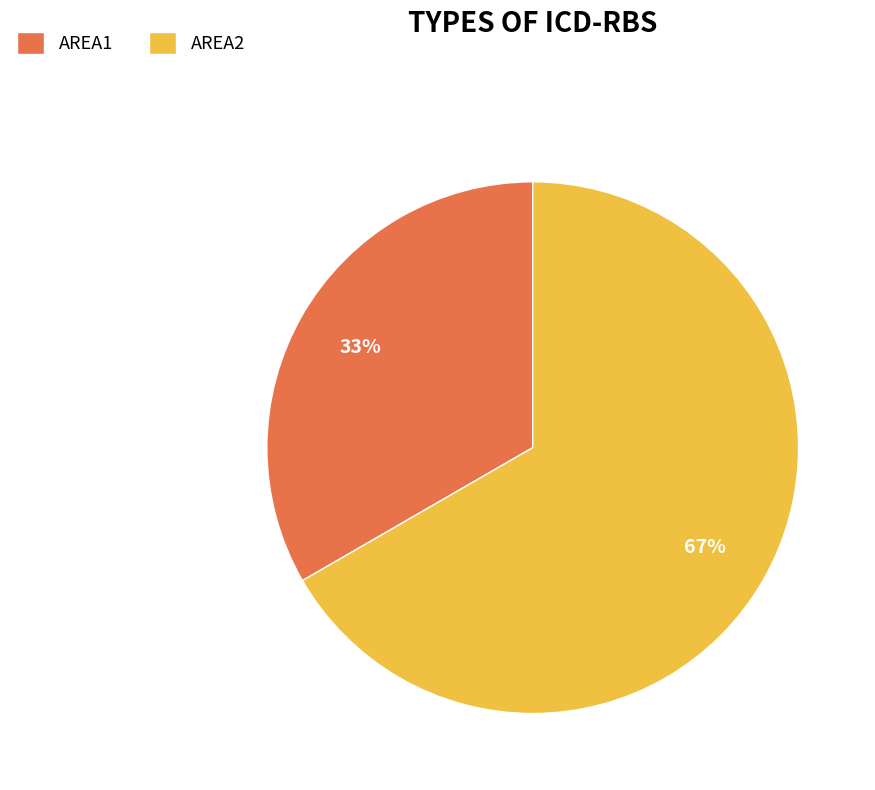

How many segments does this pie chart have?

2